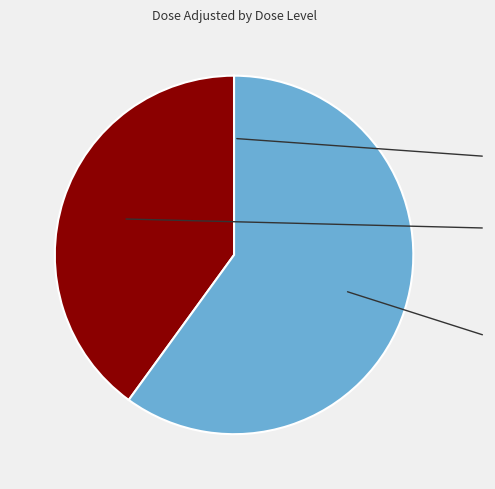

What percentage is NOT represented by 0?

100.0%